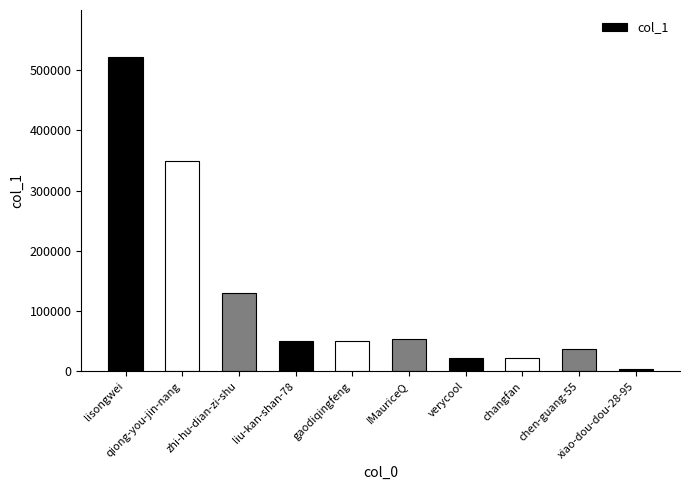

What is the sum of all values?

1238348